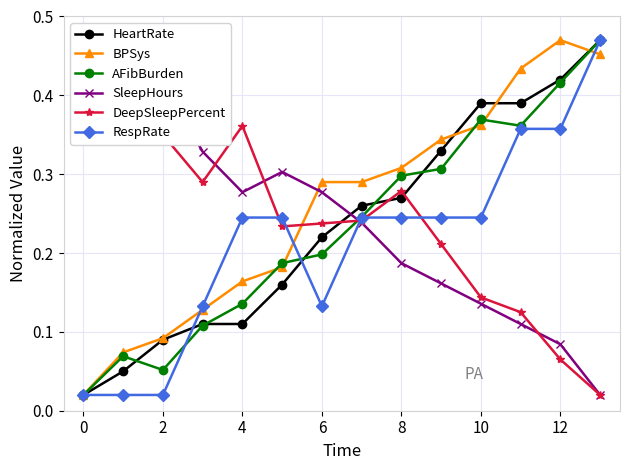

What is the approximate value of DeepSleepPercent at 10?

0.1